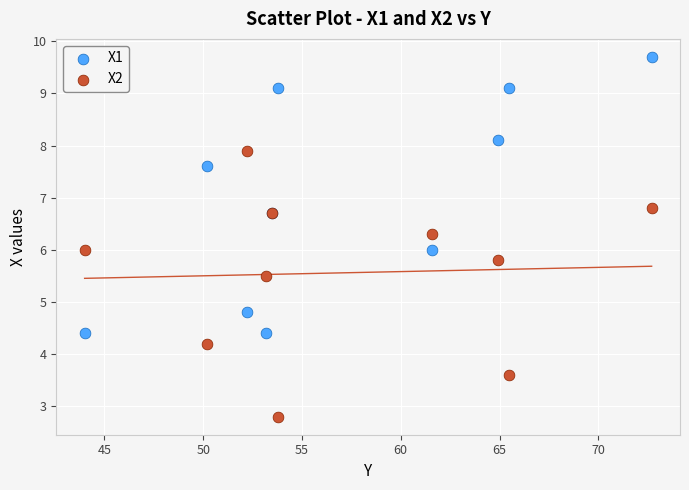

What is the X range (max minus min) for the scatter plot?

28.7